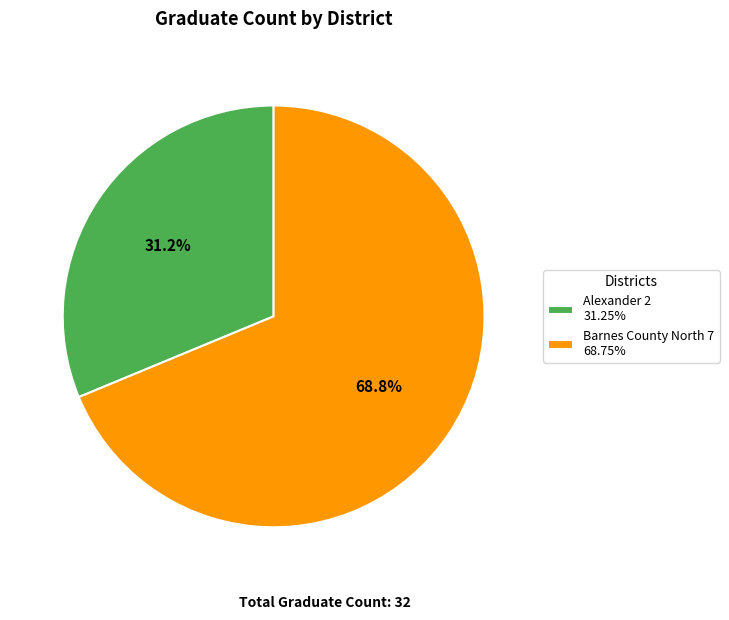

Combined, do Alexander 2 and Barnes County North 7 account for over 50%?

Yes